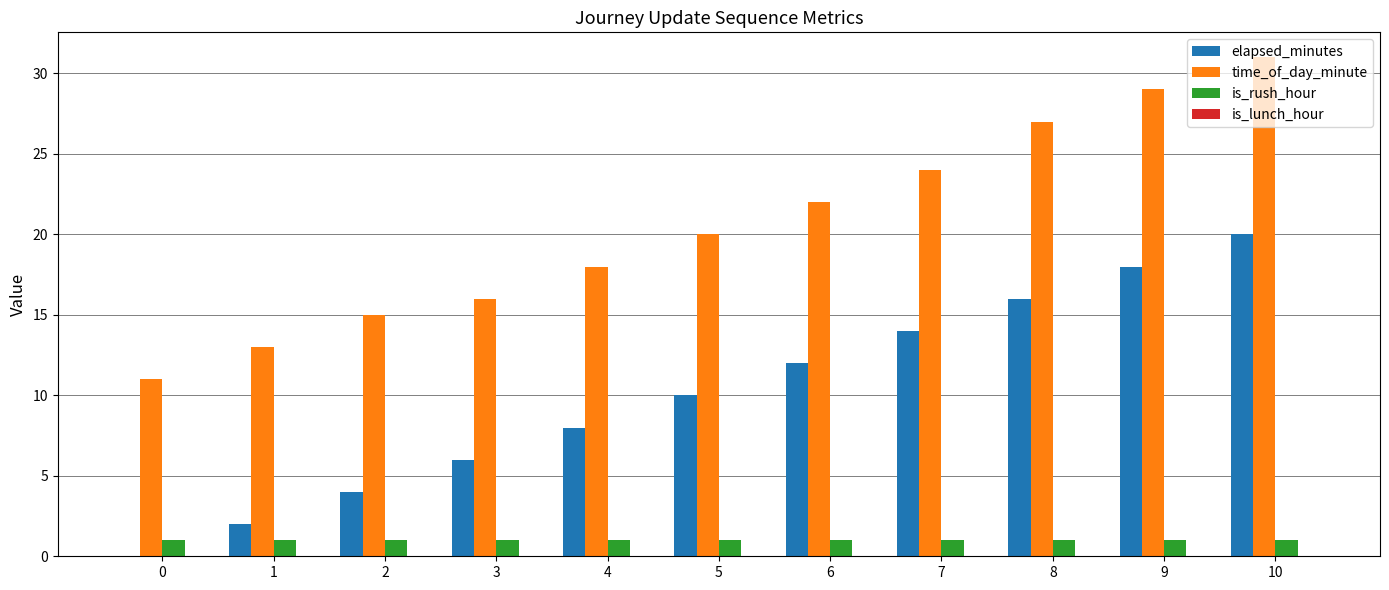

Where is elapsed_minutes nearest to the value 10?

5